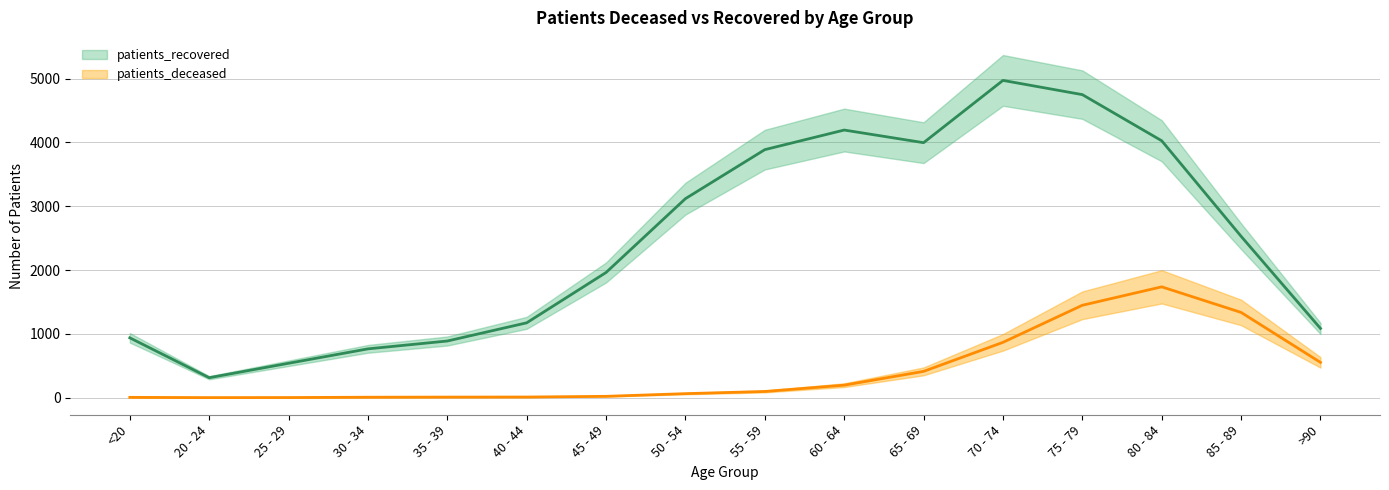

In patients_deceased, how many points are higher than both neighbors (excluding endpoints)?

1